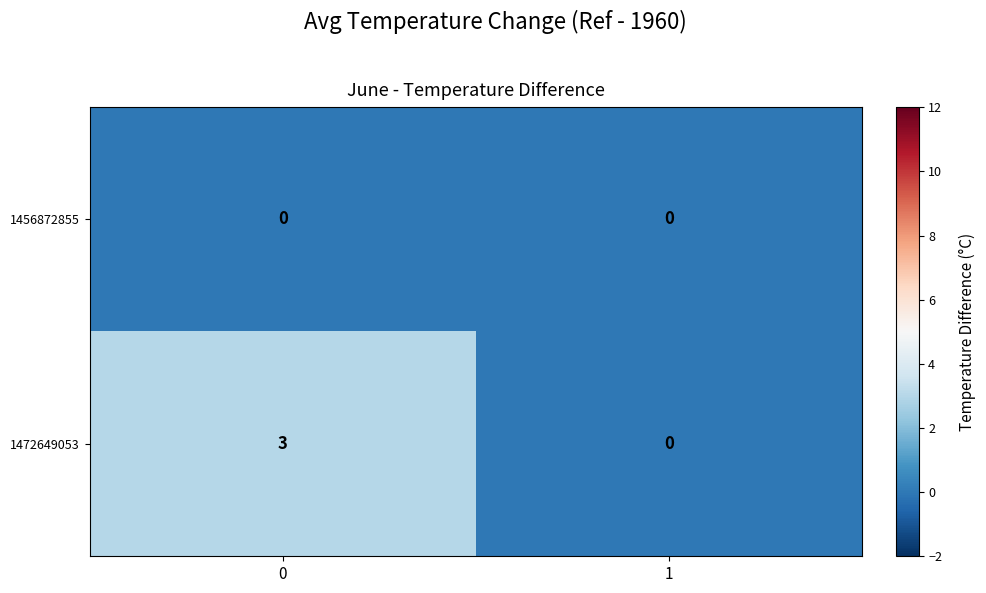

Count the number of data series in this chart.

2